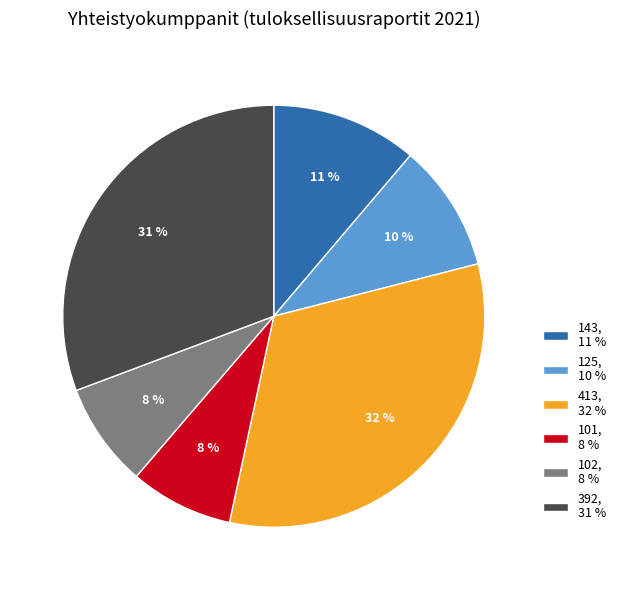

Is the sum of 102, 8 % and 143, 11 % greater than half?

No